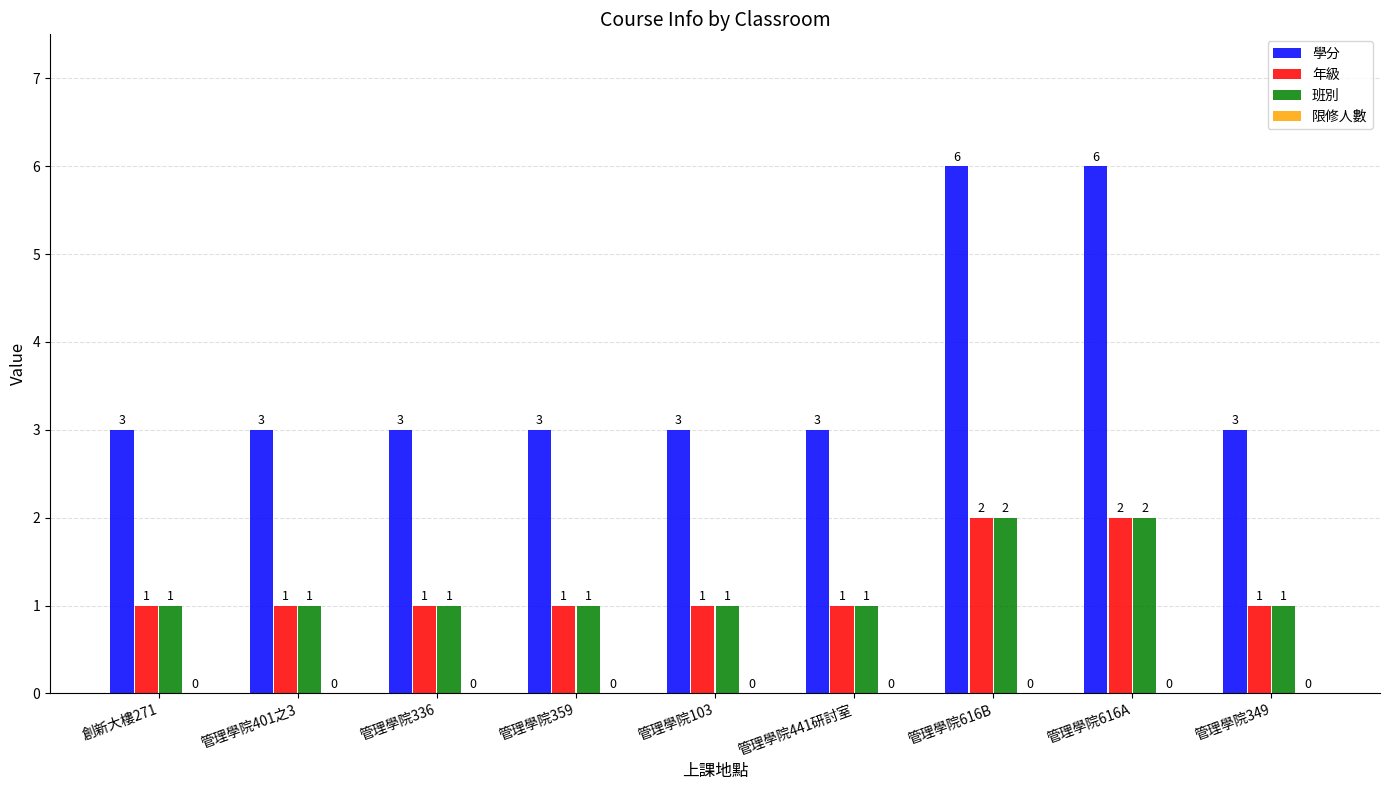

What is the sum of all 學分 values?

33